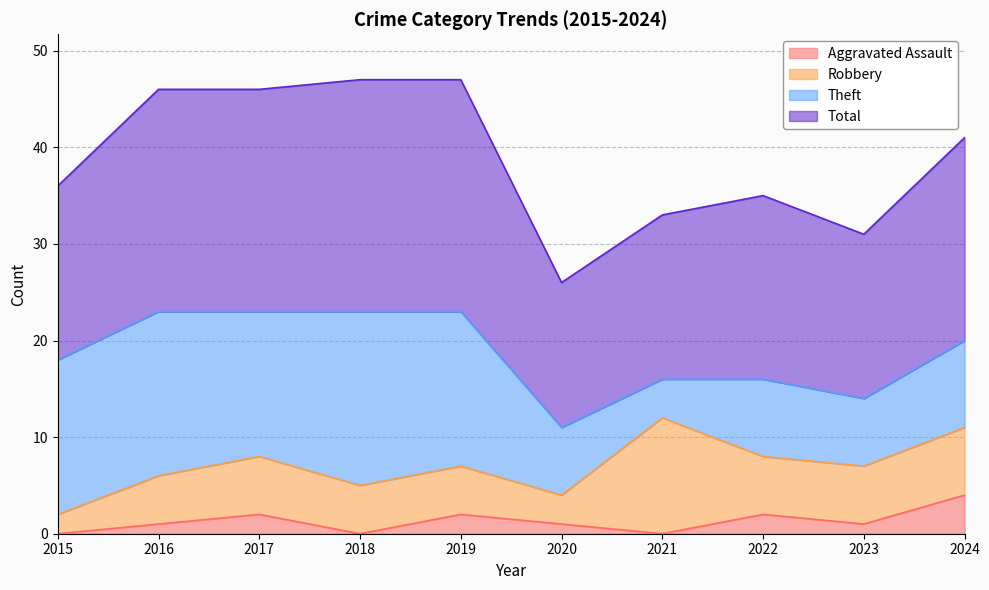

True or false: Aggravated Assault and Total intersect in this chart.

False